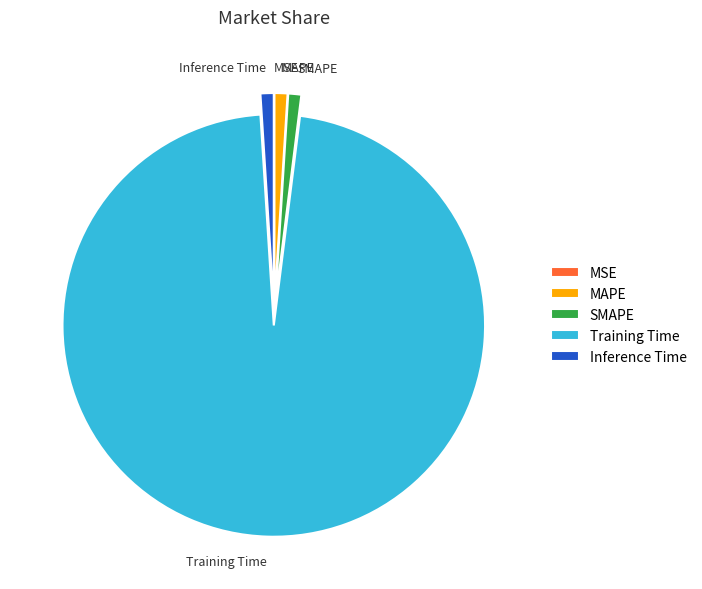

Is there a majority slice in this chart?

Yes